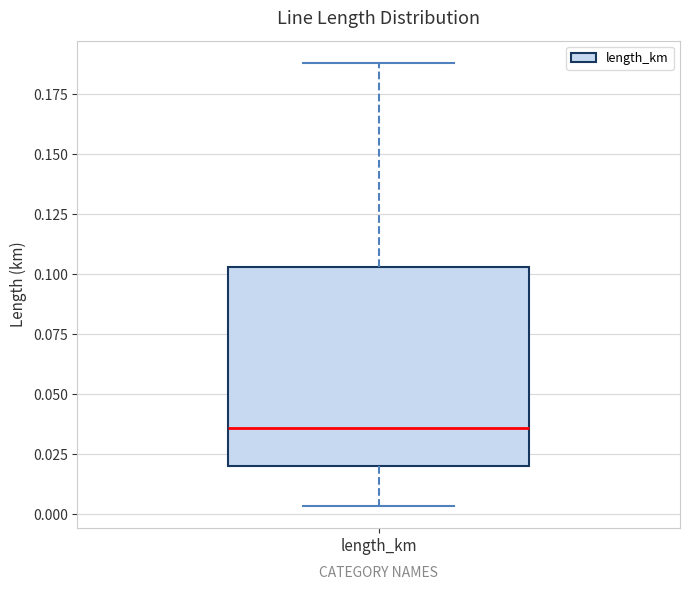

Transcribe this box plot: give where the median line is, the range the box spans, and where the two whiskers end, as read against the y-axis. The values are not printed on the chart, so give them approximately, as read against the axis.

median 0.035, box 0.020 to 0.105, whiskers 0.005 to 0.190